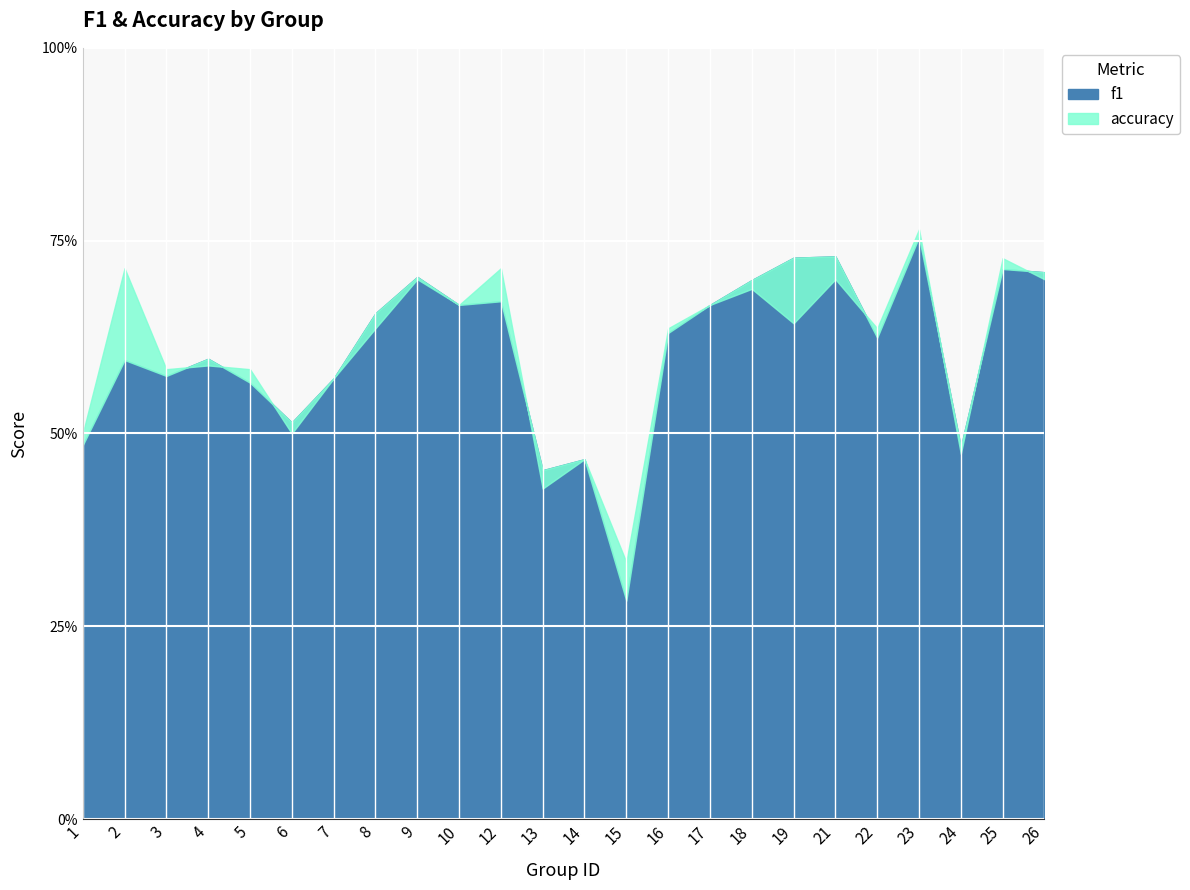

Rank the series at 14 from highest to lowest value.

f1, accuracy